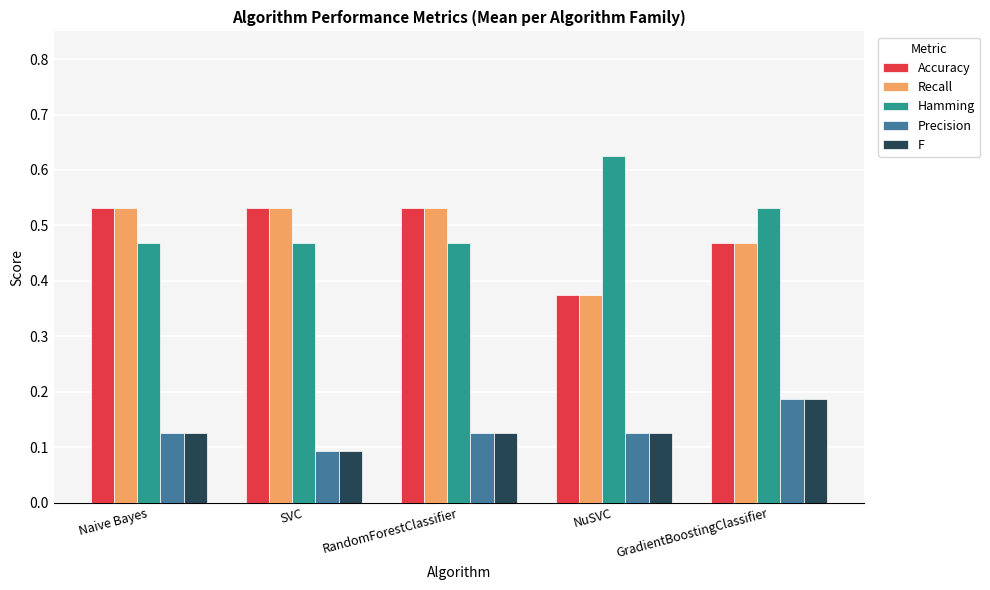

Which category has the highest value across all series?

NuSVC